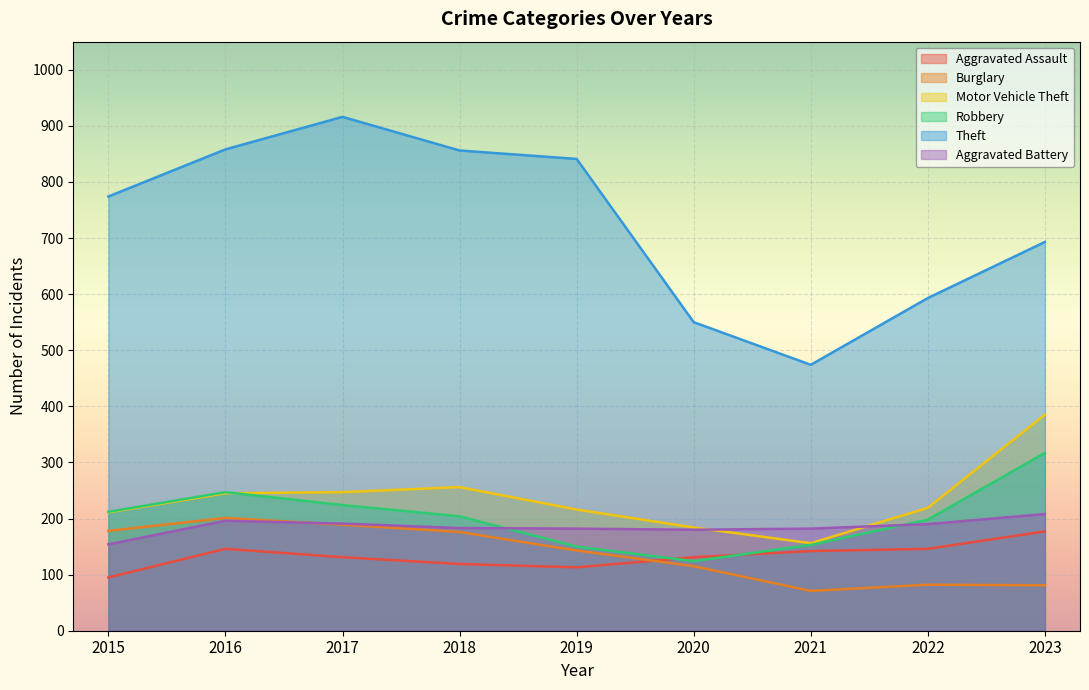

Which category has the lowest value across all series?

2021